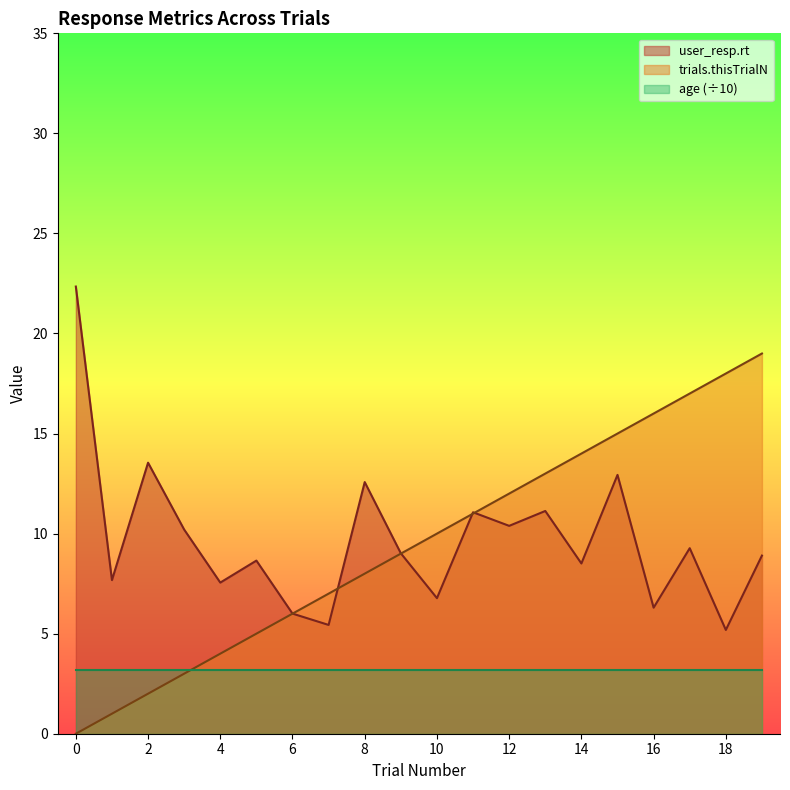

How many interior local valleys does the user_resp.rt series have?

8